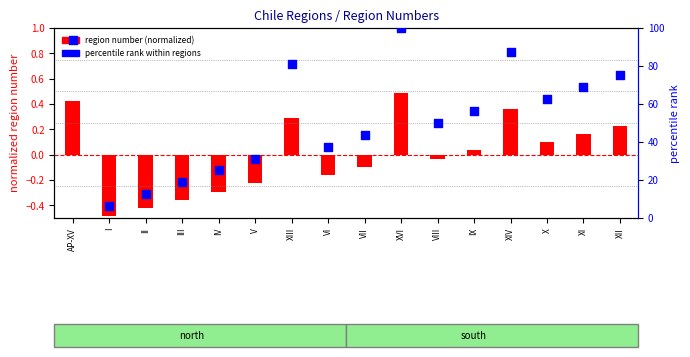

At which category is the sum across all series the highest?

XVI